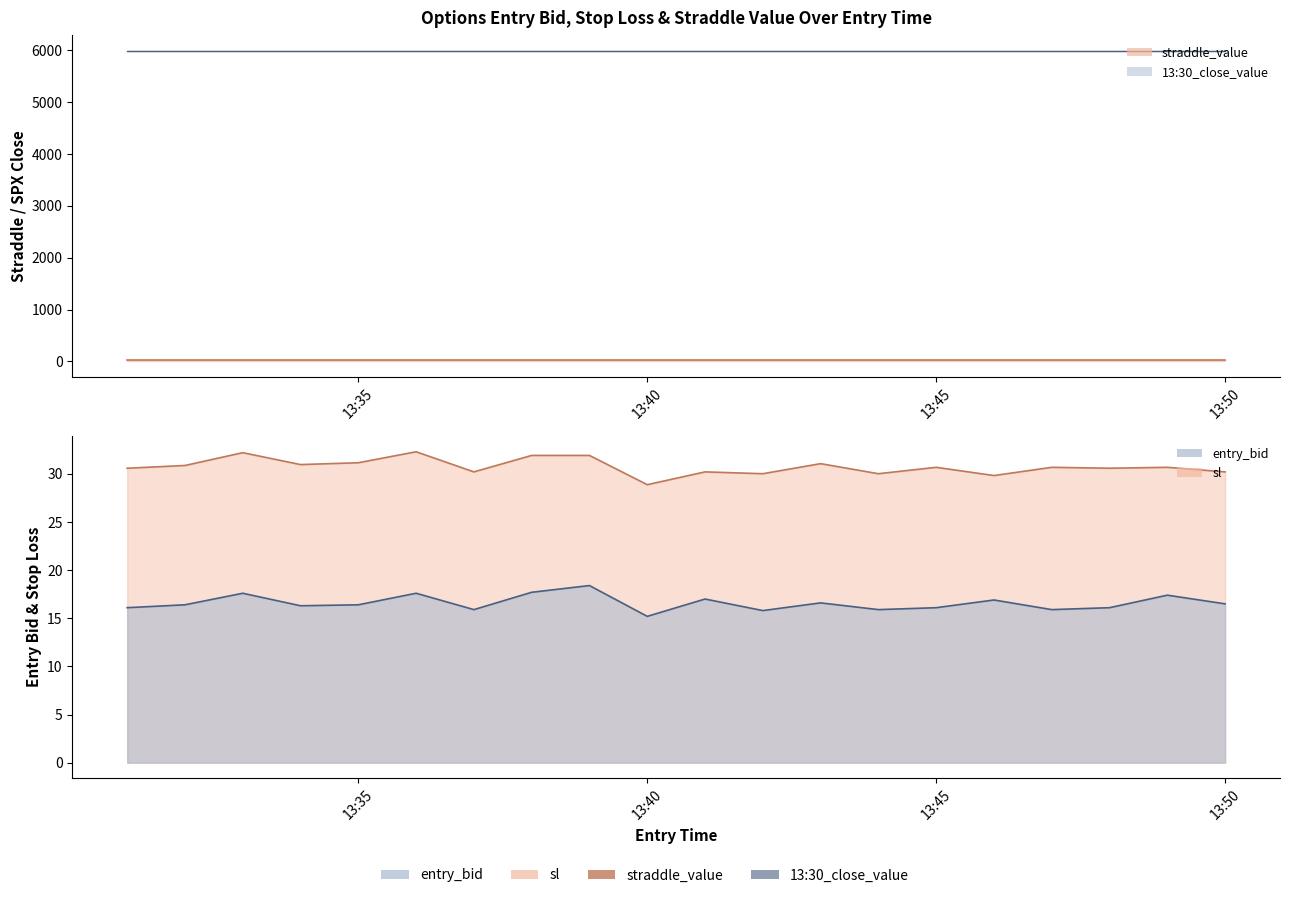

Is it true that sl equals 7.0 at 13:36?

False